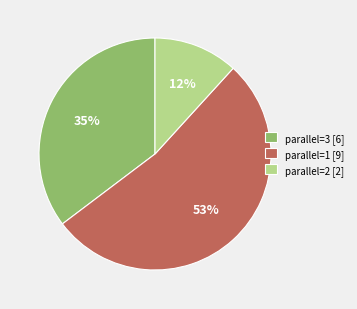

To the nearest percent, what is the difference between the largest and smallest slice percentages?

41%